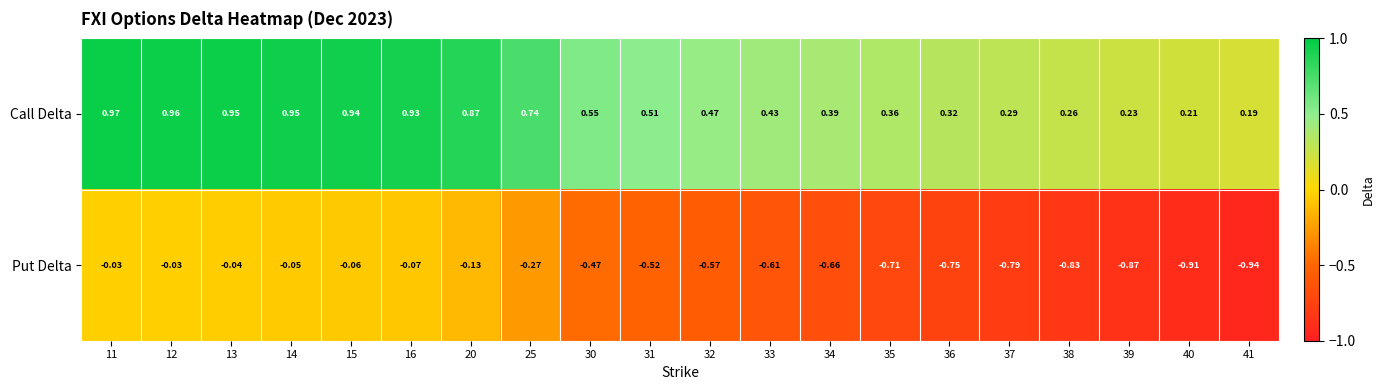

Which series has the largest range (max minus min)?

Put Delta